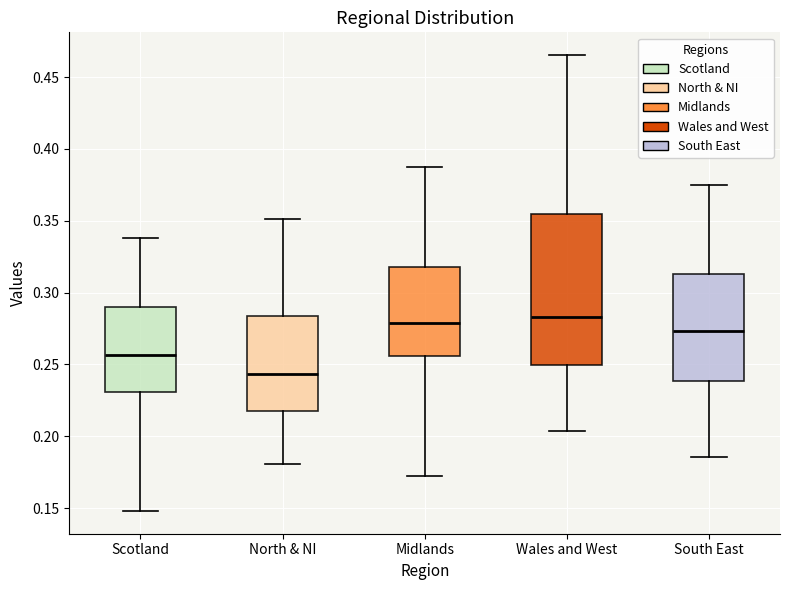

Which box has the lowest median line?

North & NI